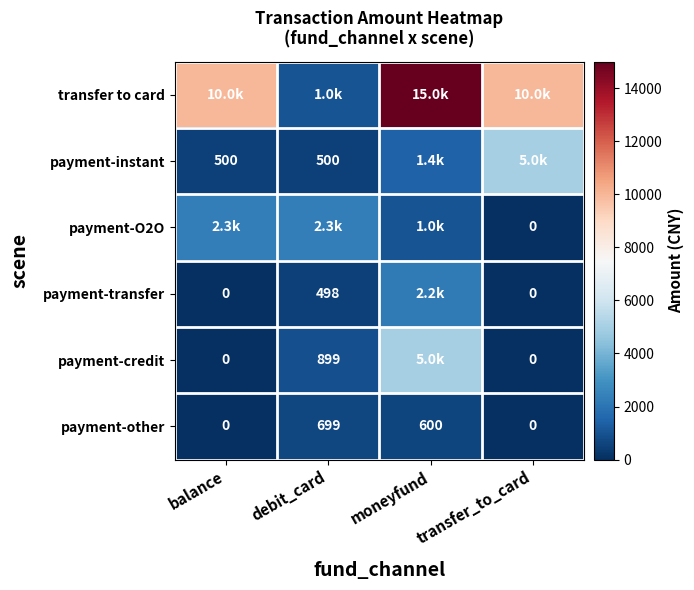

At which label does payment-instant first exceed 1431?

transfer_to_card